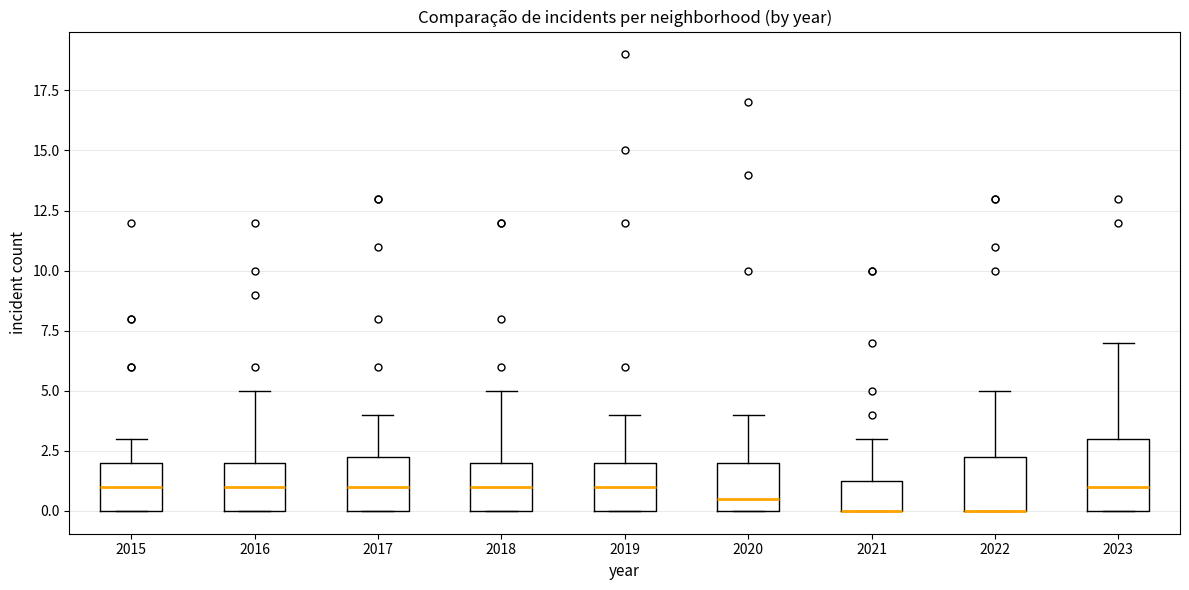

Where does the median line of the box at x = 2023 sit on the y-axis? The values are not printed on the chart, so give them approximately, as read against the axis.

1.0